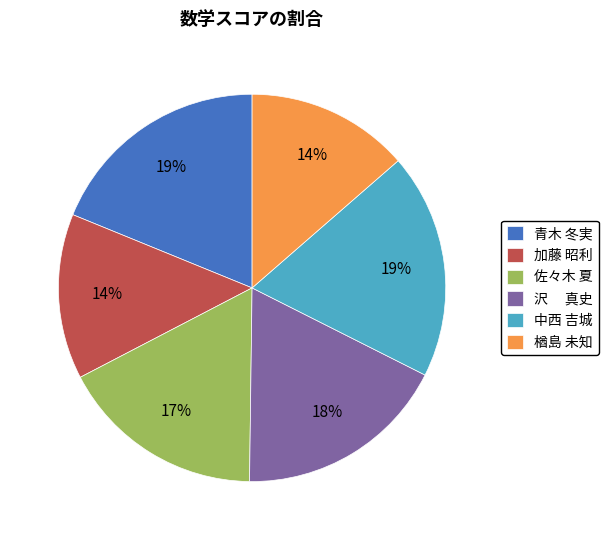

Is there any slice that represents more than half of the pie?

No